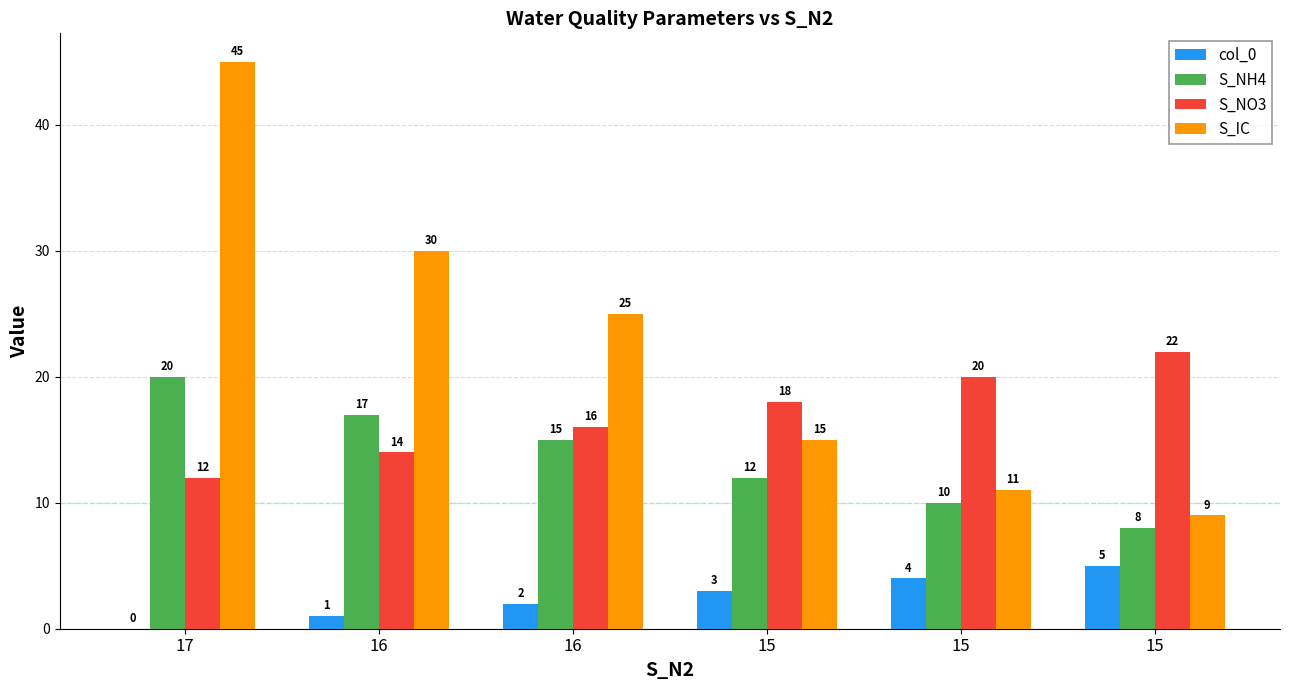

What are all the series names shown in the legend?

col_0, S_NH4, S_NO3, S_IC